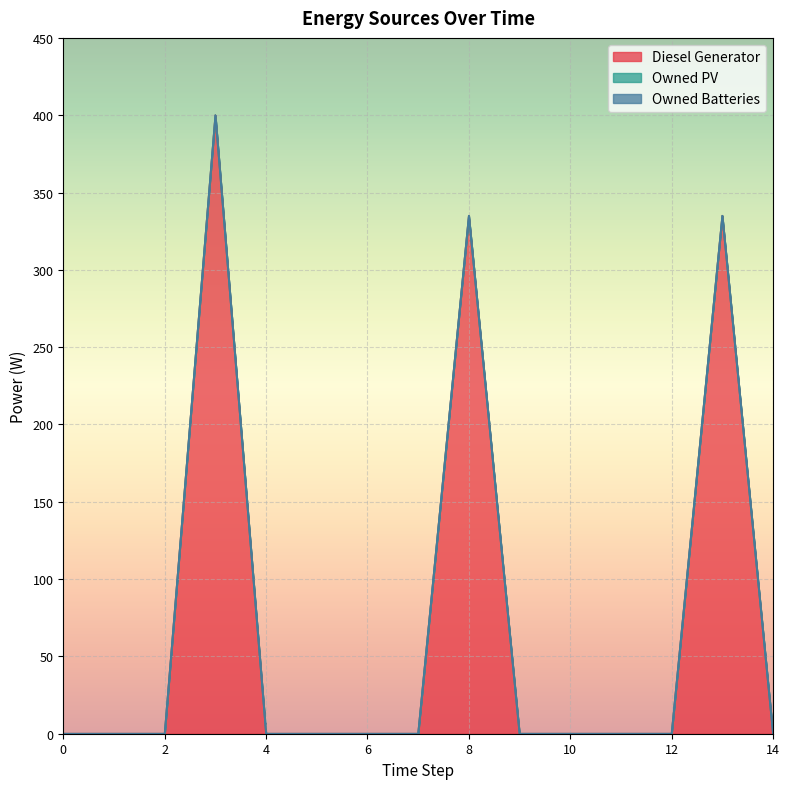

Rank the series by their maximum value, from highest to lowest.

Diesel Generator, Owned PV, Owned Batteries